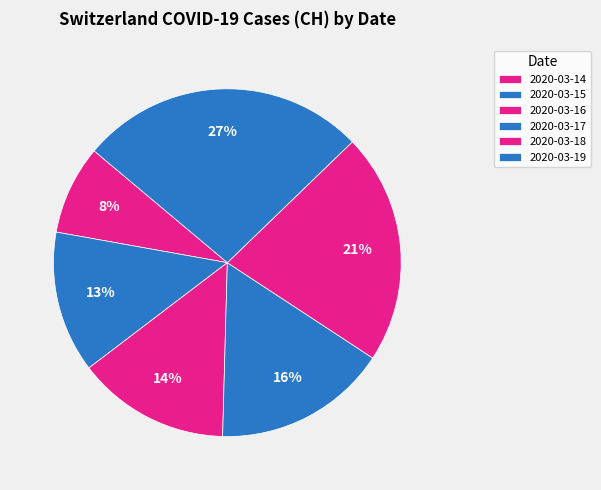

How many segments does this pie chart have?

6